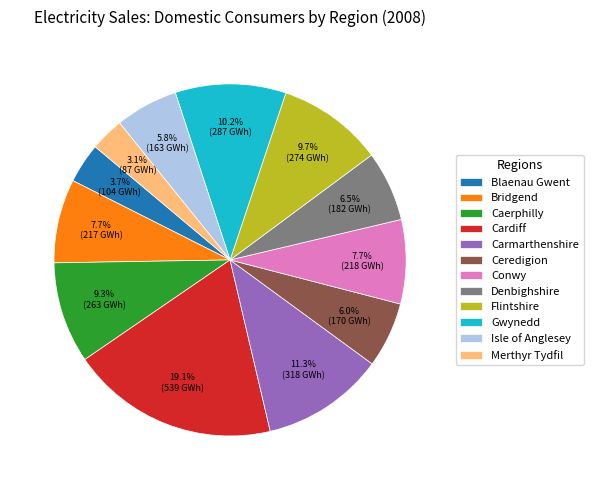

Which has a higher value, Cardiff or Carmarthenshire?

Cardiff